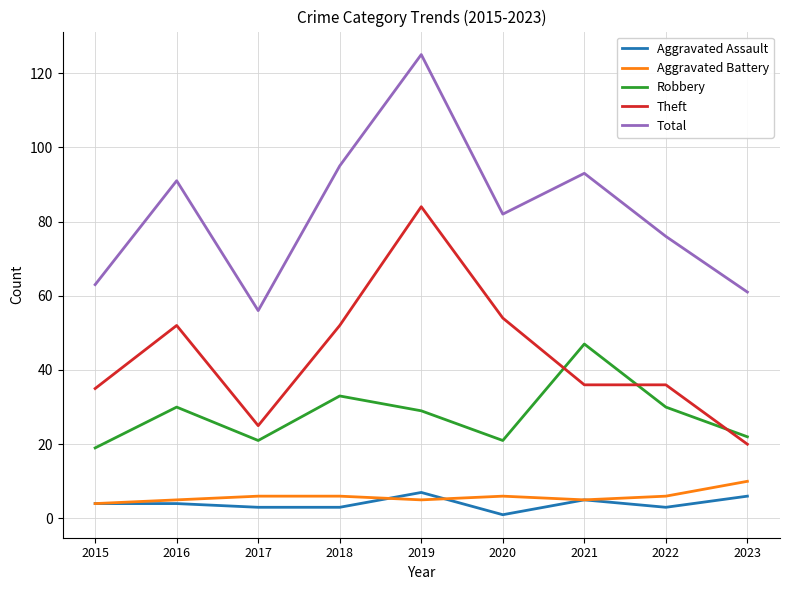

After their last crossing, which series has the higher values: Robbery or Theft?

Robbery